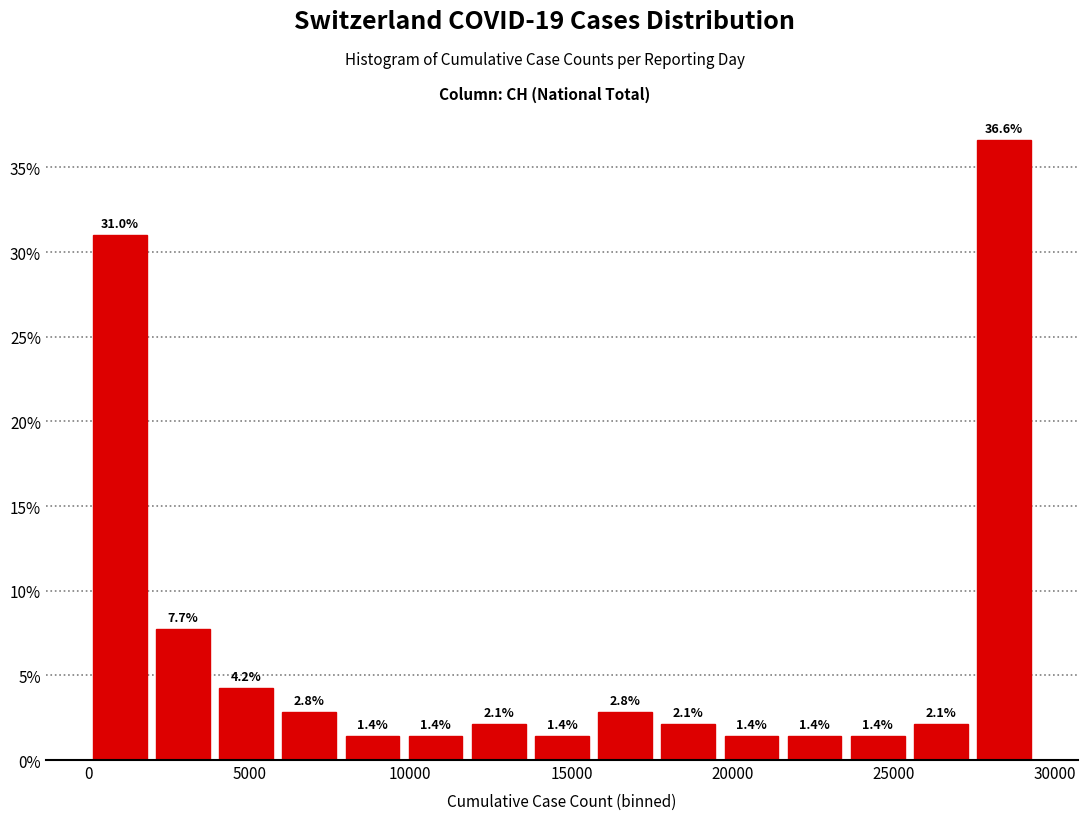

Read against the x-axis, roughly where is the centre of the tallest bar?

28500